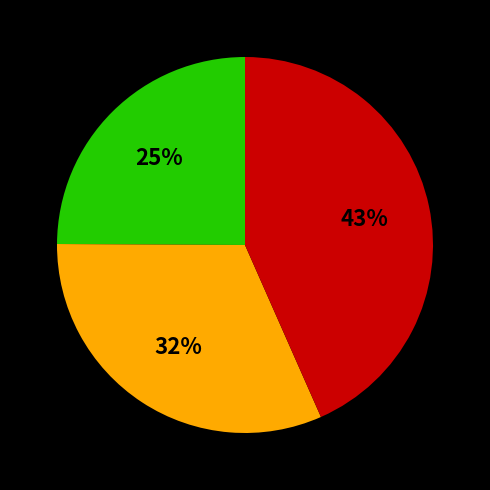

To the nearest percent, what is the difference between the largest and smallest slice percentages?

18%